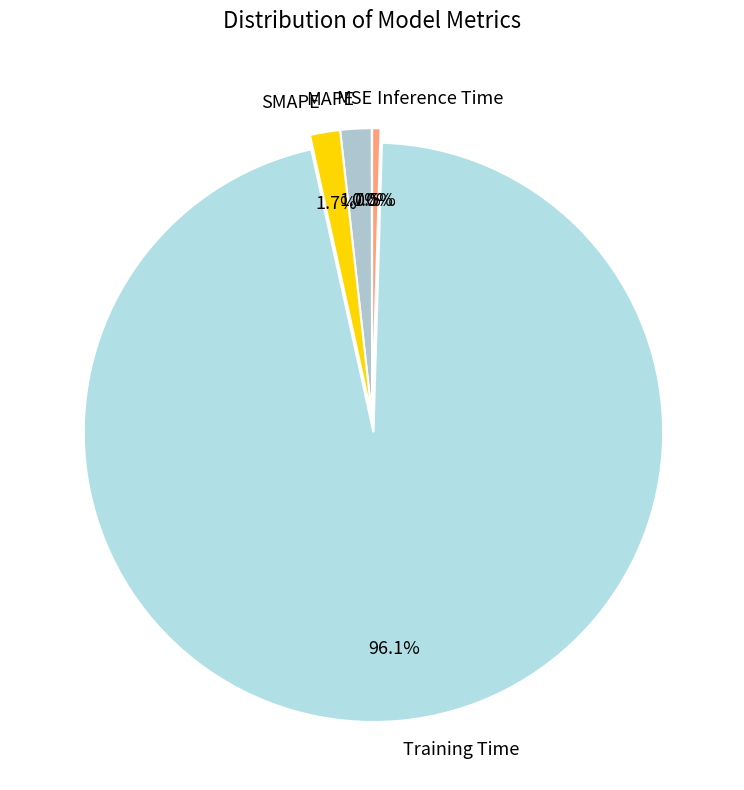

Which category has the biggest portion of the pie?

Training Time